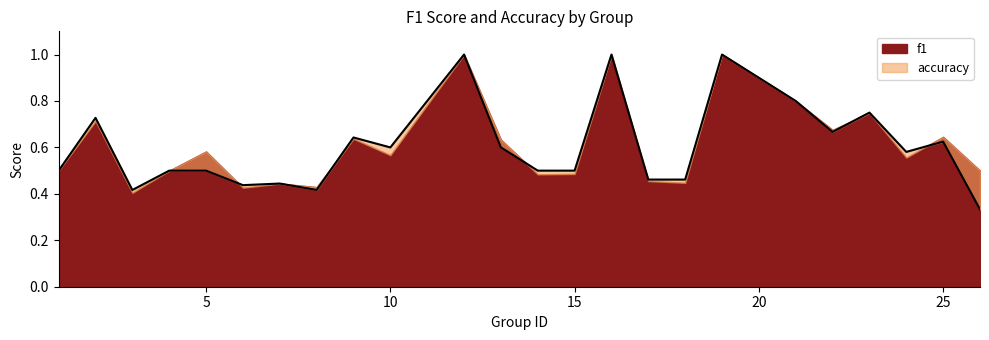

What is the value of the 2nd point from the left?

0.7